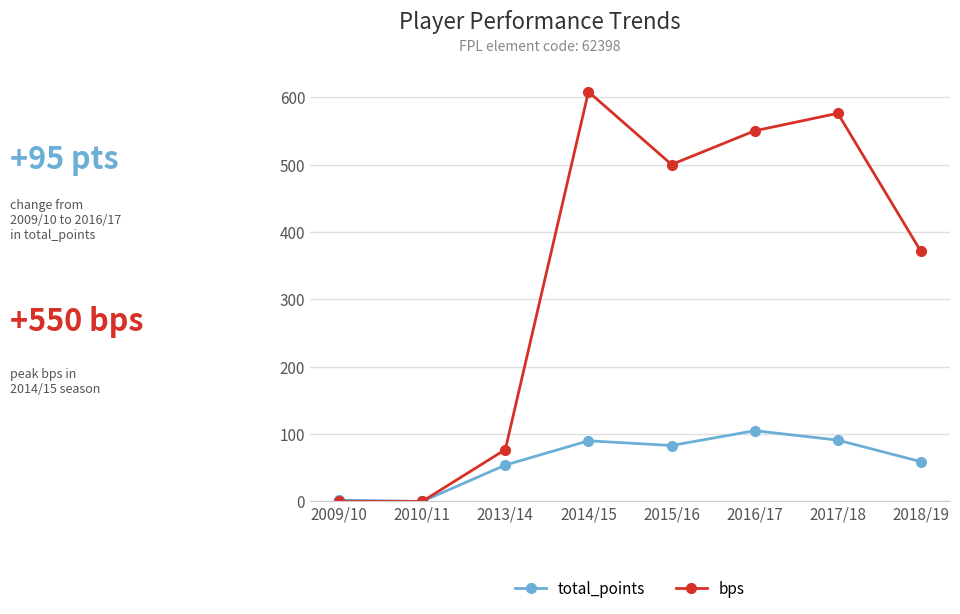

What are all the series names shown in the legend?

total_points, bps